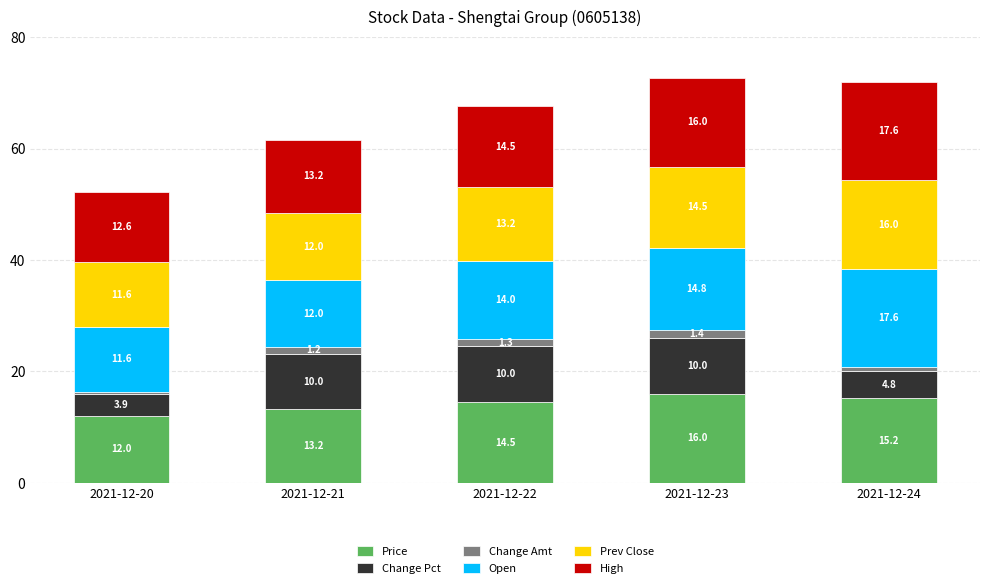

What is the total value across all series at 2021-12-20?

52.2